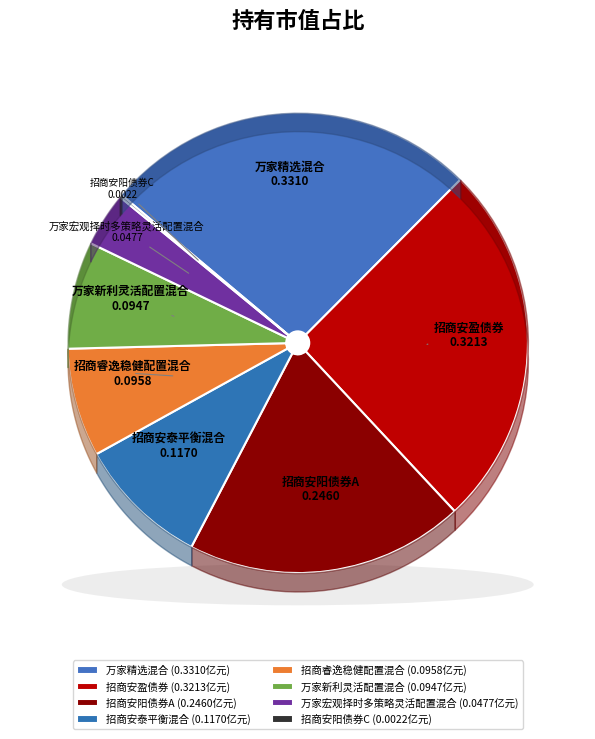

How many slices are in this pie chart?

8